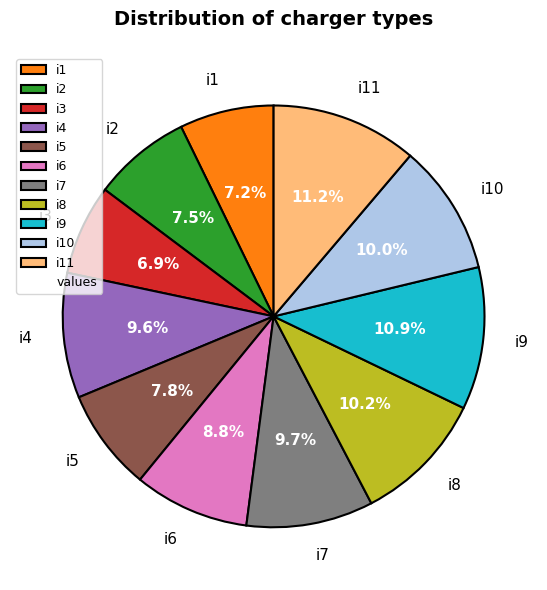

How many slices are in this pie chart?

11